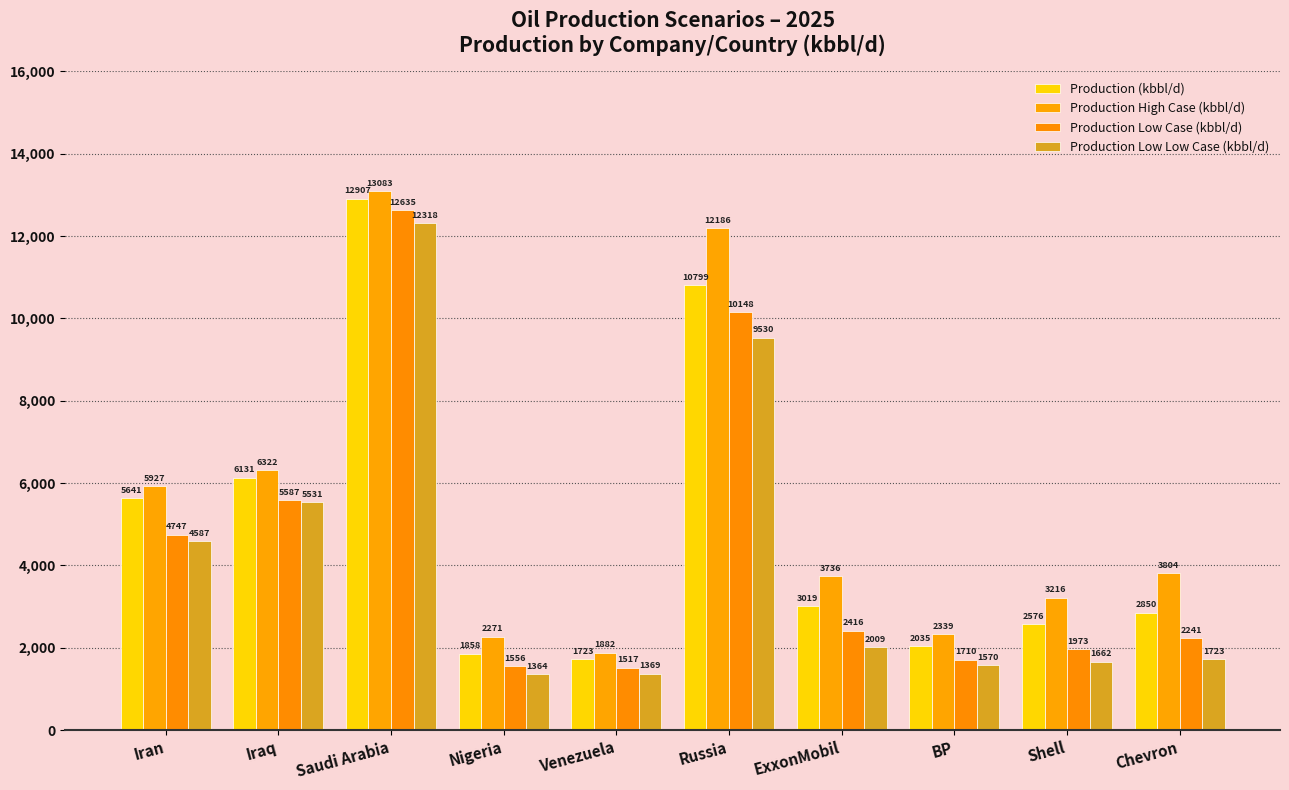

Which label corresponds to the smallest value in the chart?

Nigeria